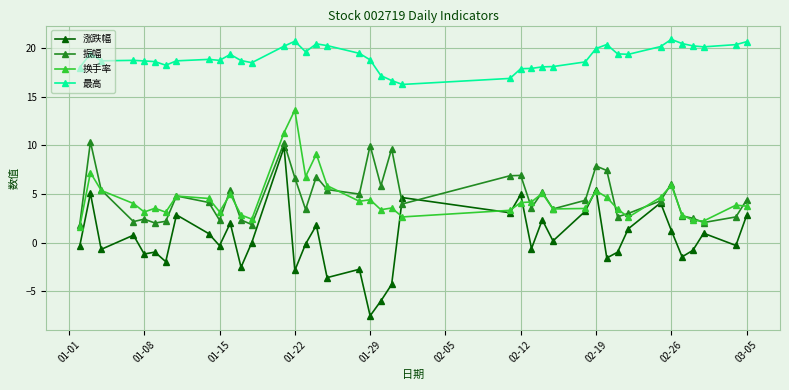

What is the maximum value shown in the chart?

20.9